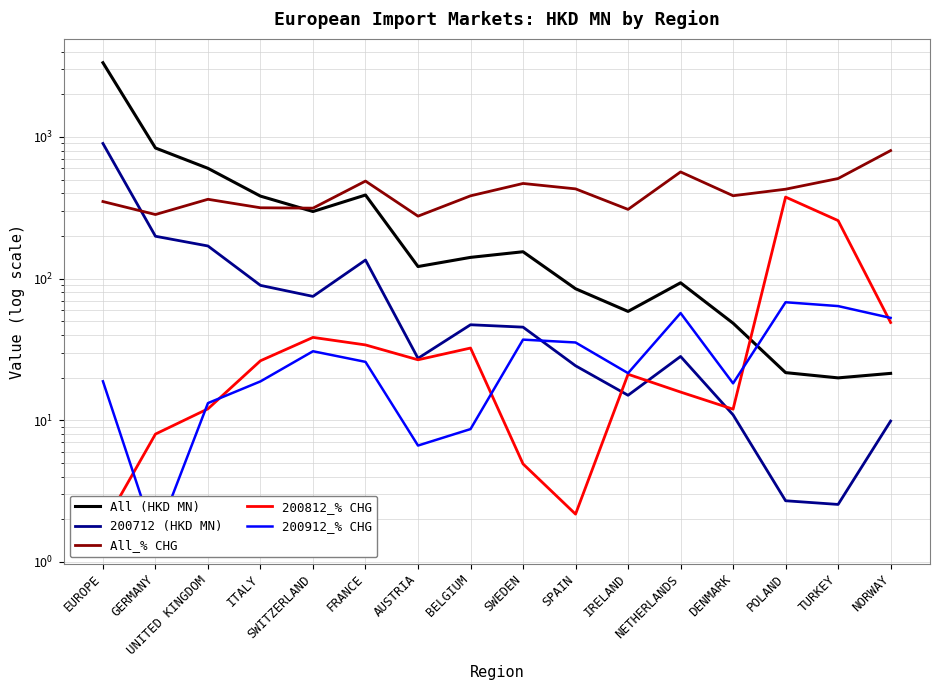

What is the average value of the 200712 (HKD MN) series?

111.3